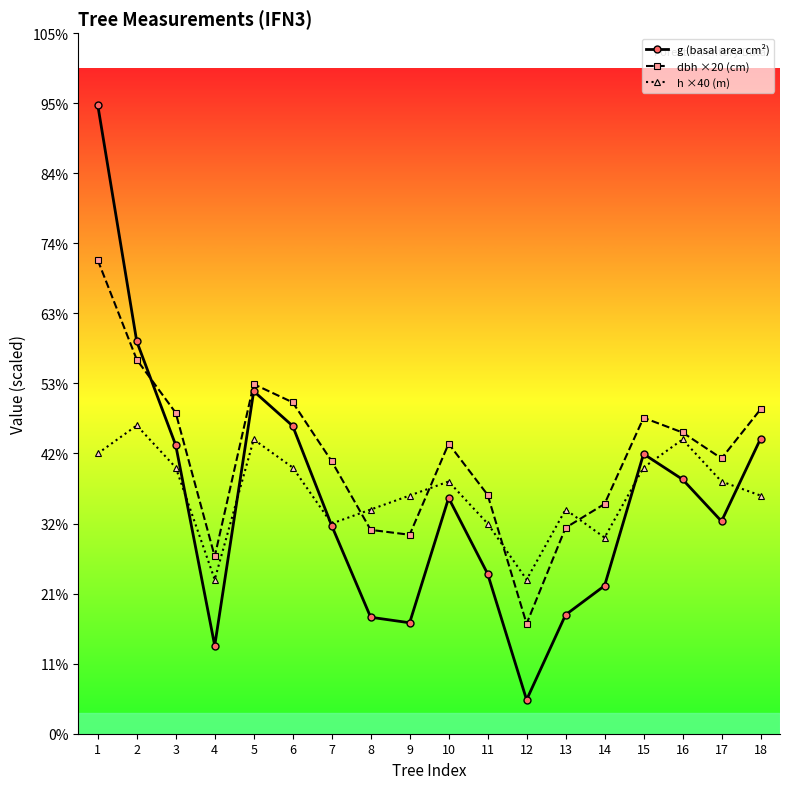

Does the chart have visible grid lines?

No